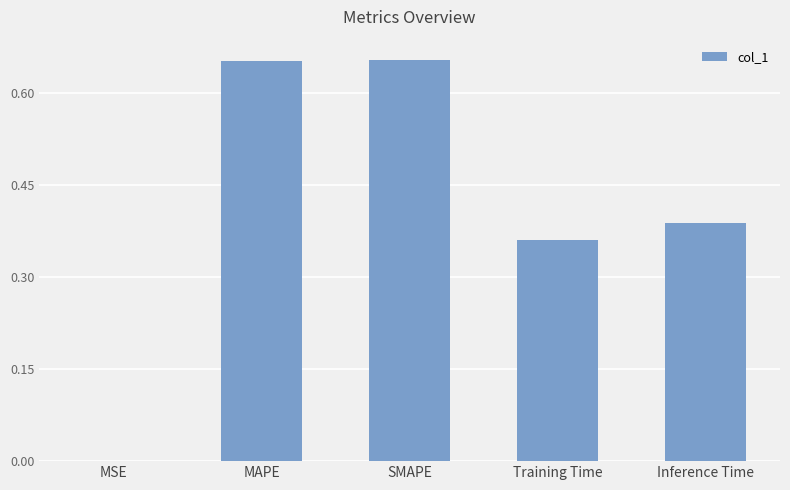

Are the bars grouped side by side (vs. stacked)?

No